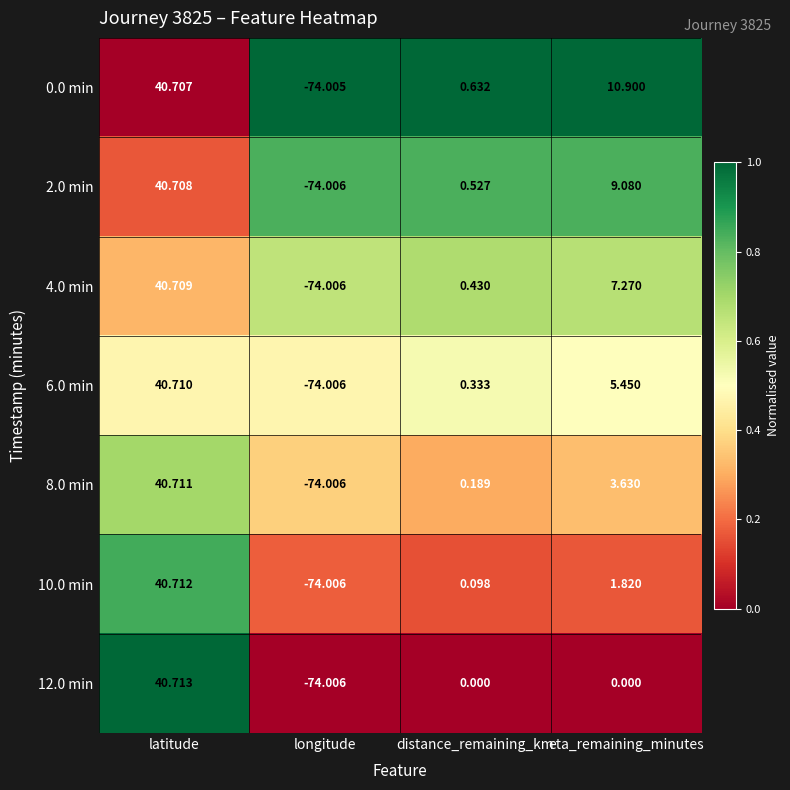

Which series has the widest spread of values?

12.0 min